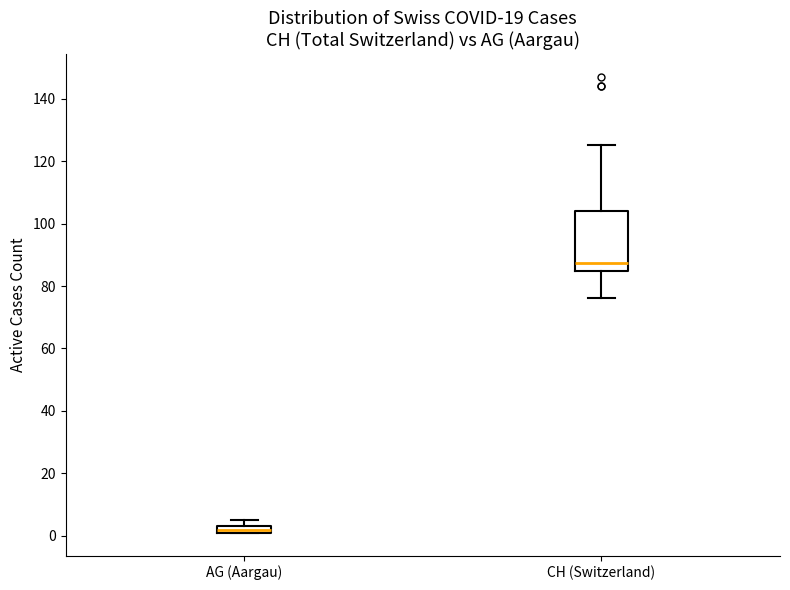

Where does the upper whisker of the box for CH (Switzerland) end on the y-axis? The values are not printed on the chart, so give them approximately, as read against the axis.

126